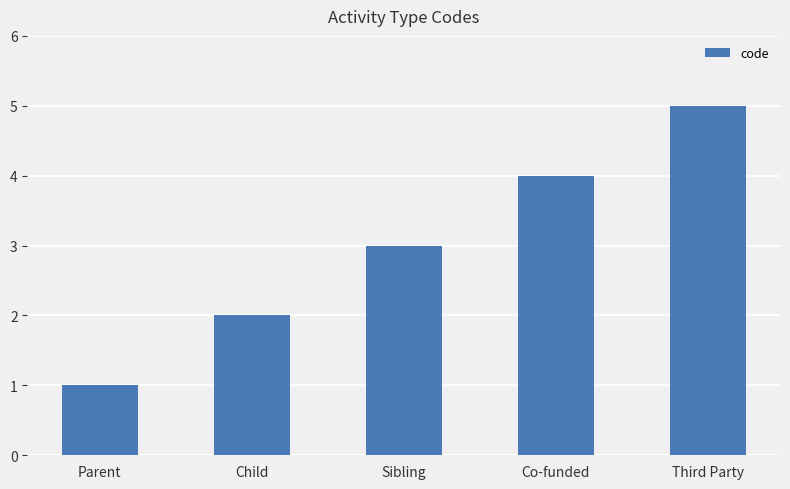

How many values are between 2 and 4?

3